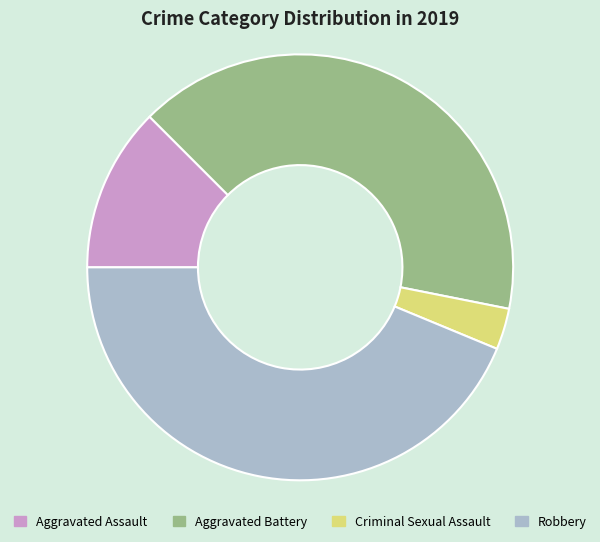

Rank the categories by value from lowest to highest.

Criminal Sexual Assault, Aggravated Assault, Aggravated Battery, Robbery